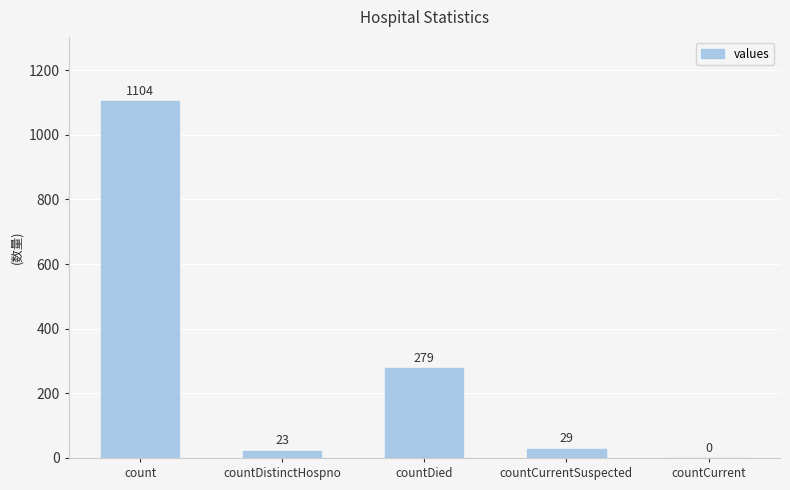

Which label corresponds to the largest value in the chart?

count